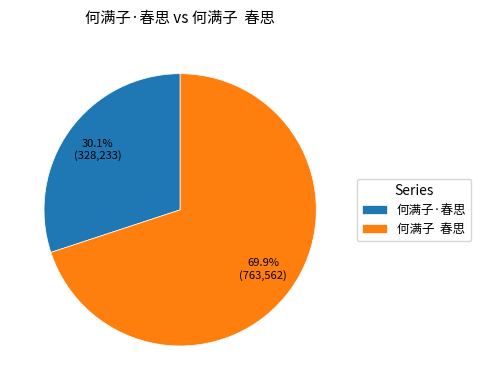

What is the majority slice?

何满子 春思